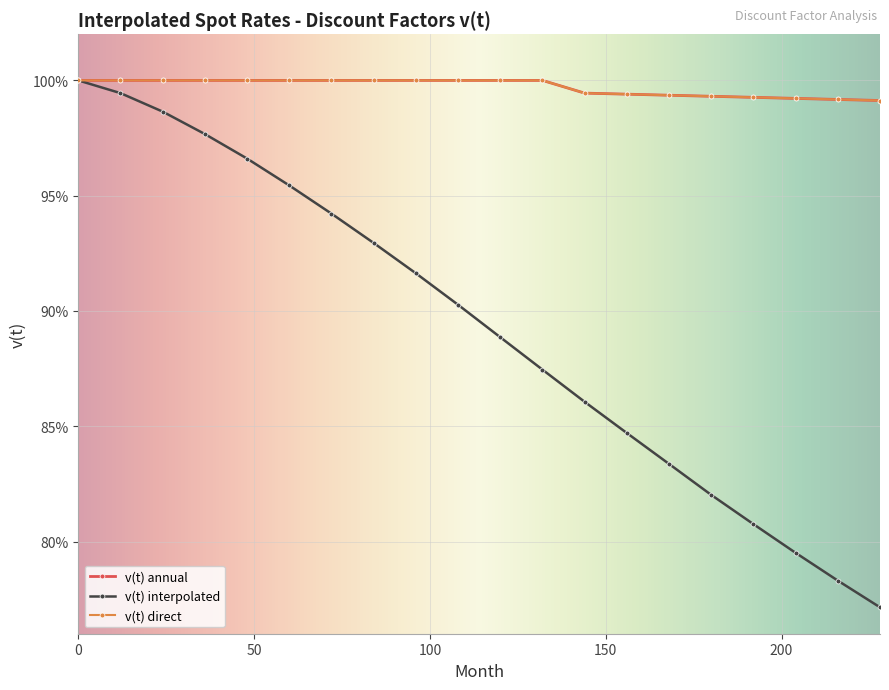

Does the chart have visible grid lines?

Yes